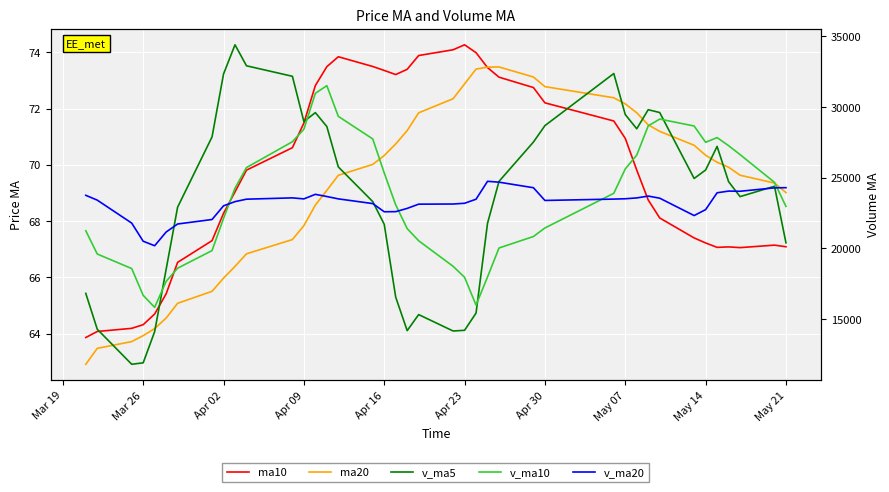

What position from the left is Apr 23?

6